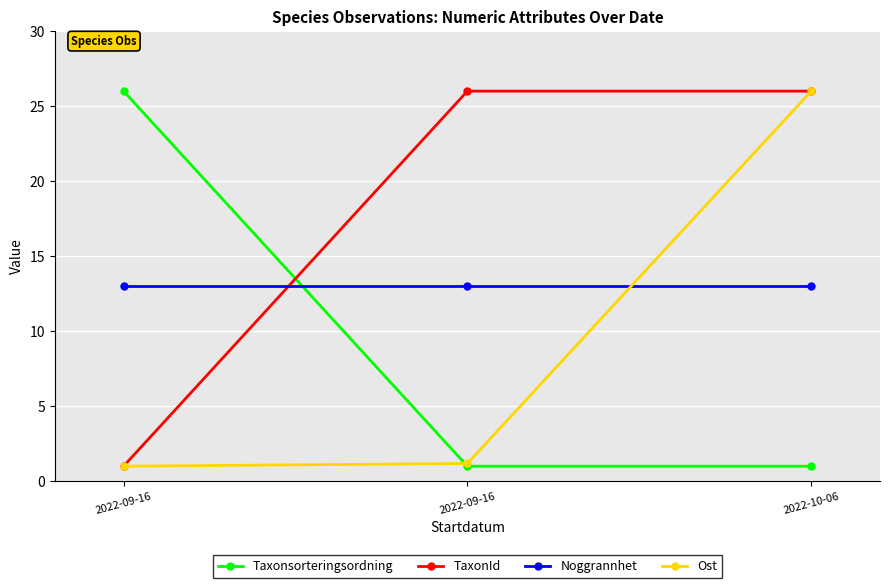

List the series in order of their peak value, lowest first.

Noggrannhet, Taxonsorteringsordning, TaxonId, Ost